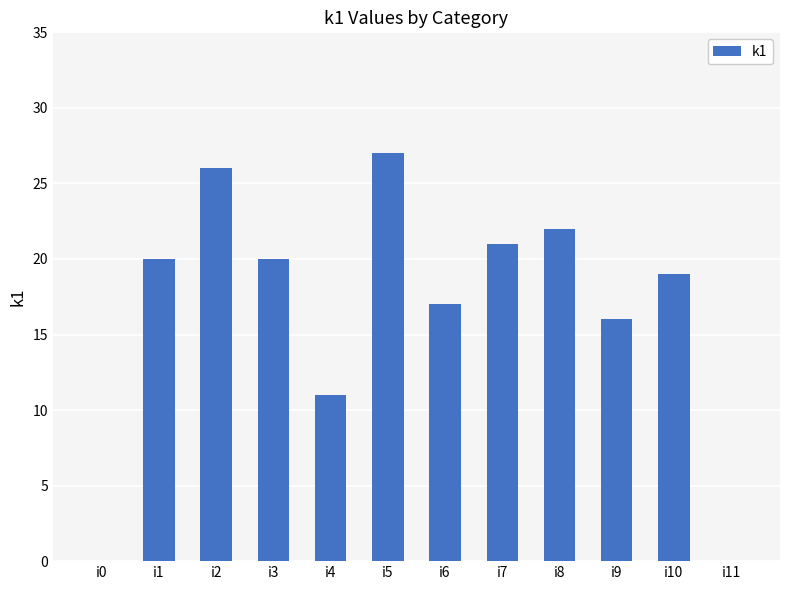

Is it true that the value at i4 is 16?

False